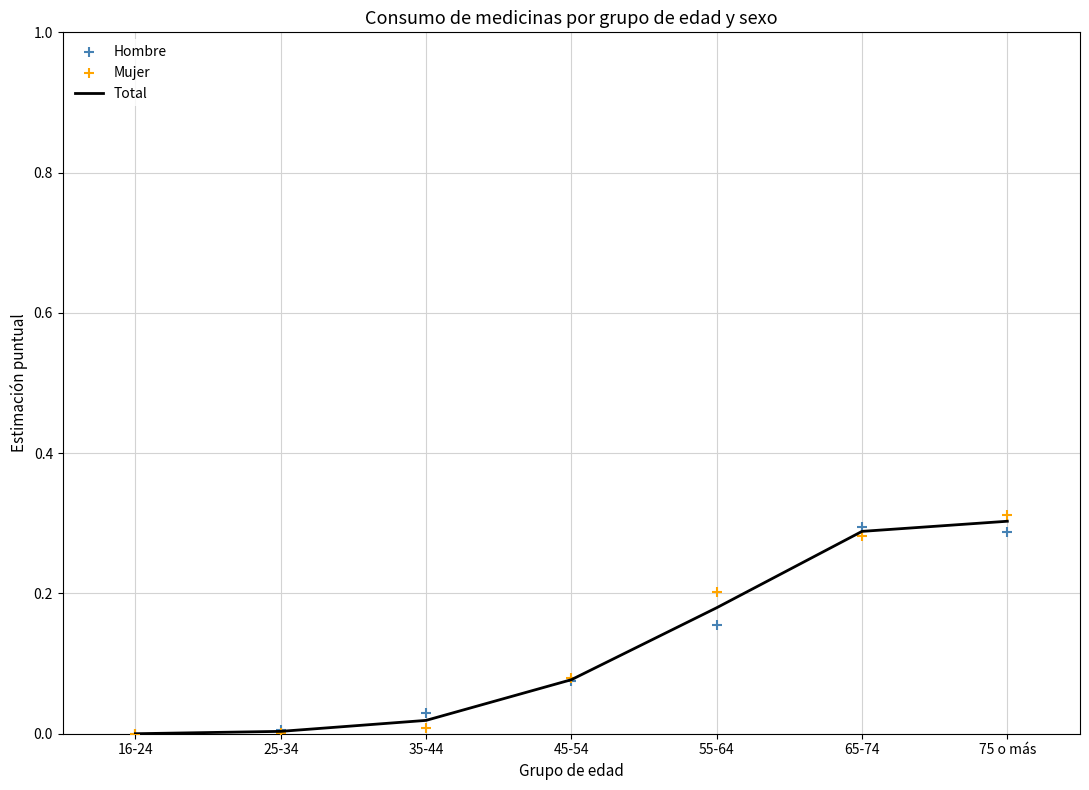

What are all the series names shown in the legend?

Total, Hombre, Mujer